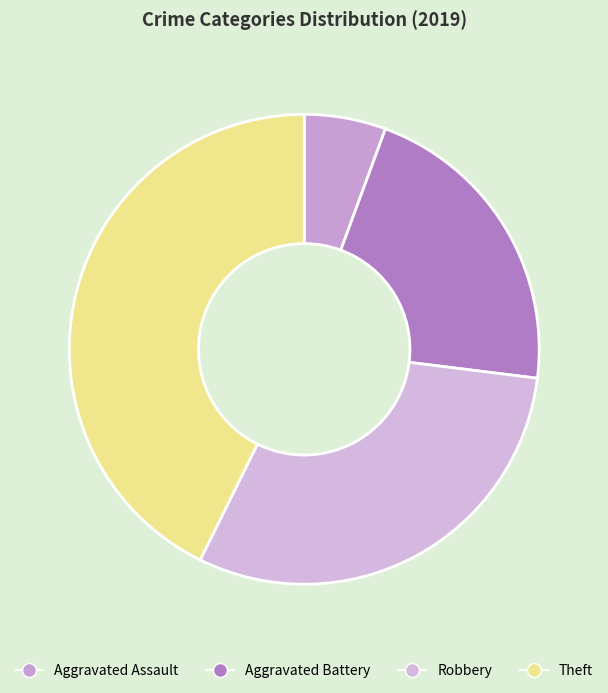

Which category has the smallest portion of the pie?

Aggravated Assault